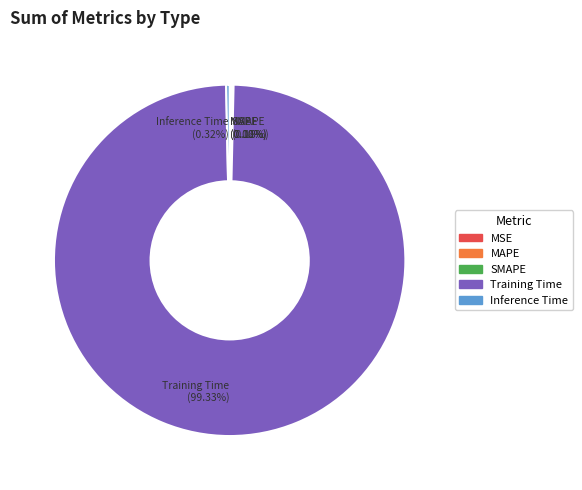

What is the largest slice in the pie chart?

Training Time